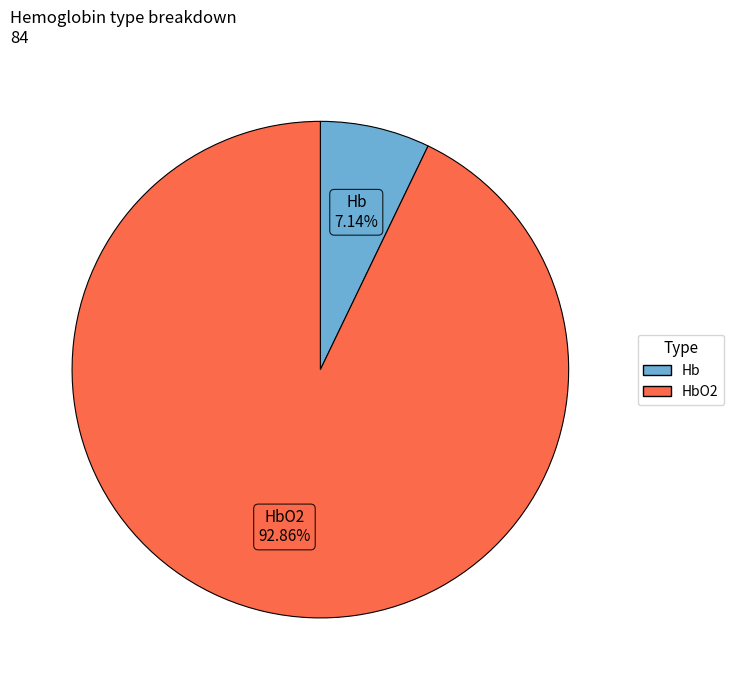

Is there any slice that represents more than half of the pie?

Yes